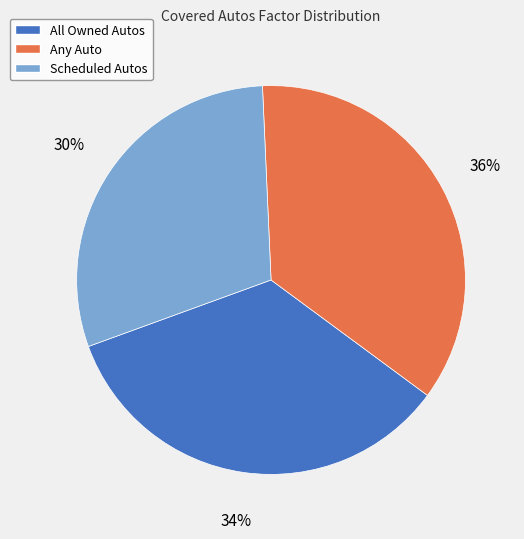

Is there a majority slice in this chart?

No